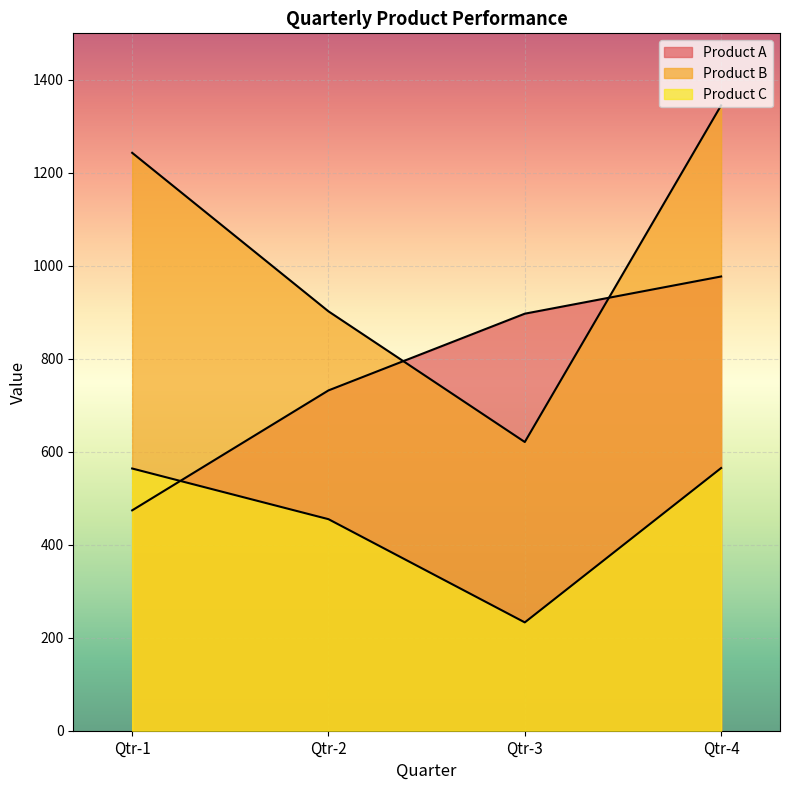

What is the approximate value of Product C at Qtr-2, to the nearest 50?

450